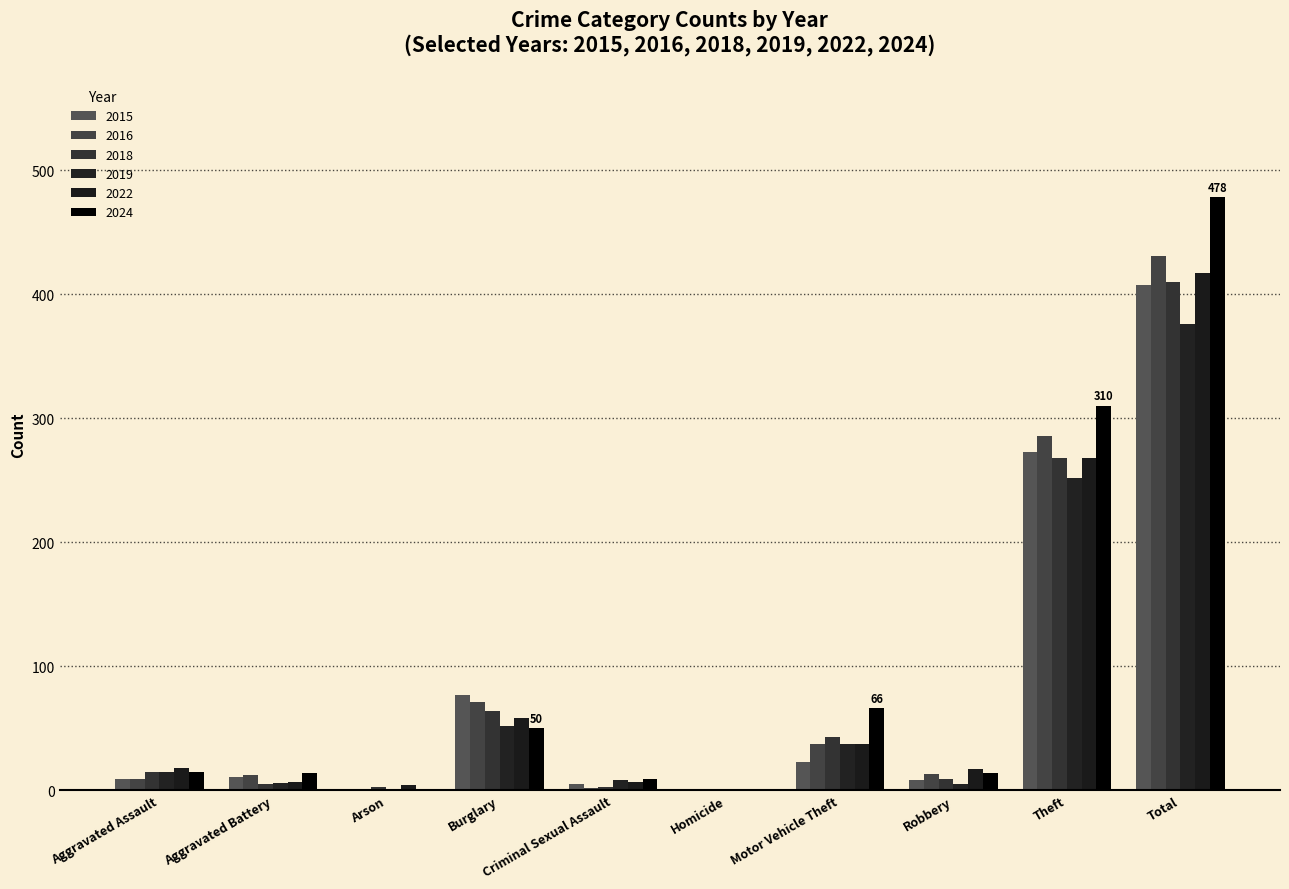

How many distinct data groups are displayed?

6